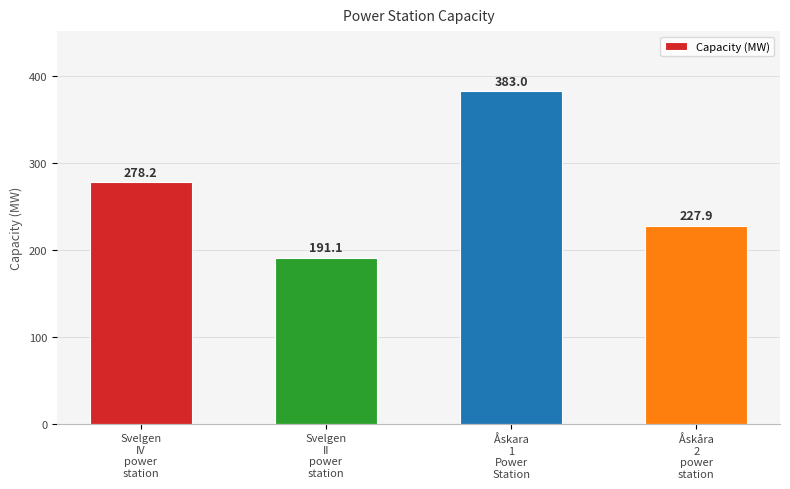

Reading left to right, what are all the values shown in this chart?

278.2	191.1	383.0	227.9